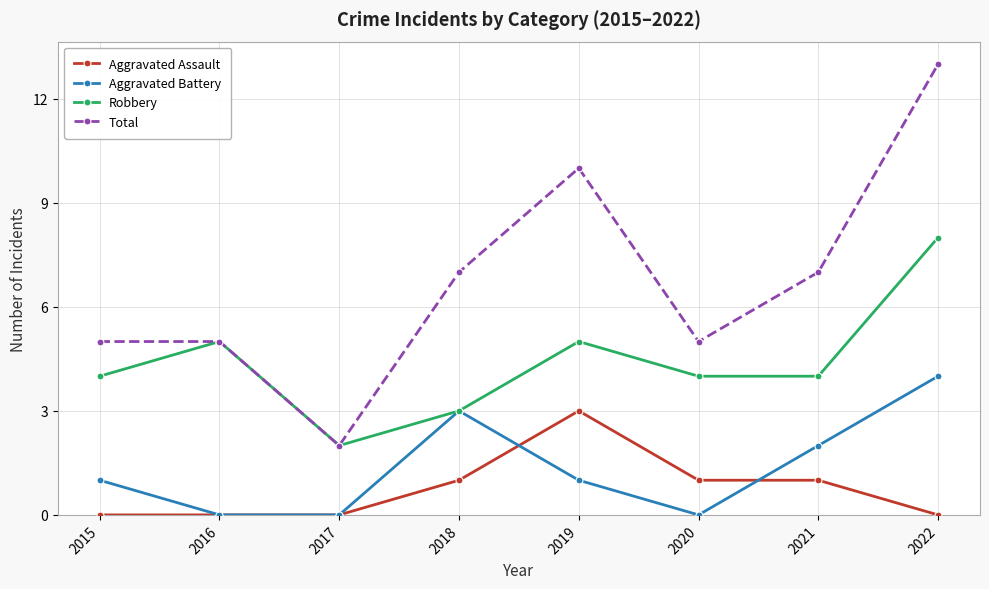

True or false: Aggravated Battery has more than 2 points higher than both neighbors.

False